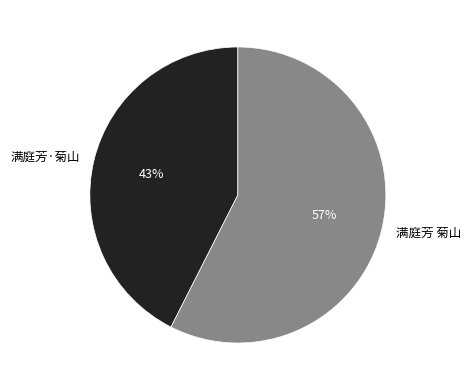

Is 满庭芳·菊山 the majority of the pie?

No